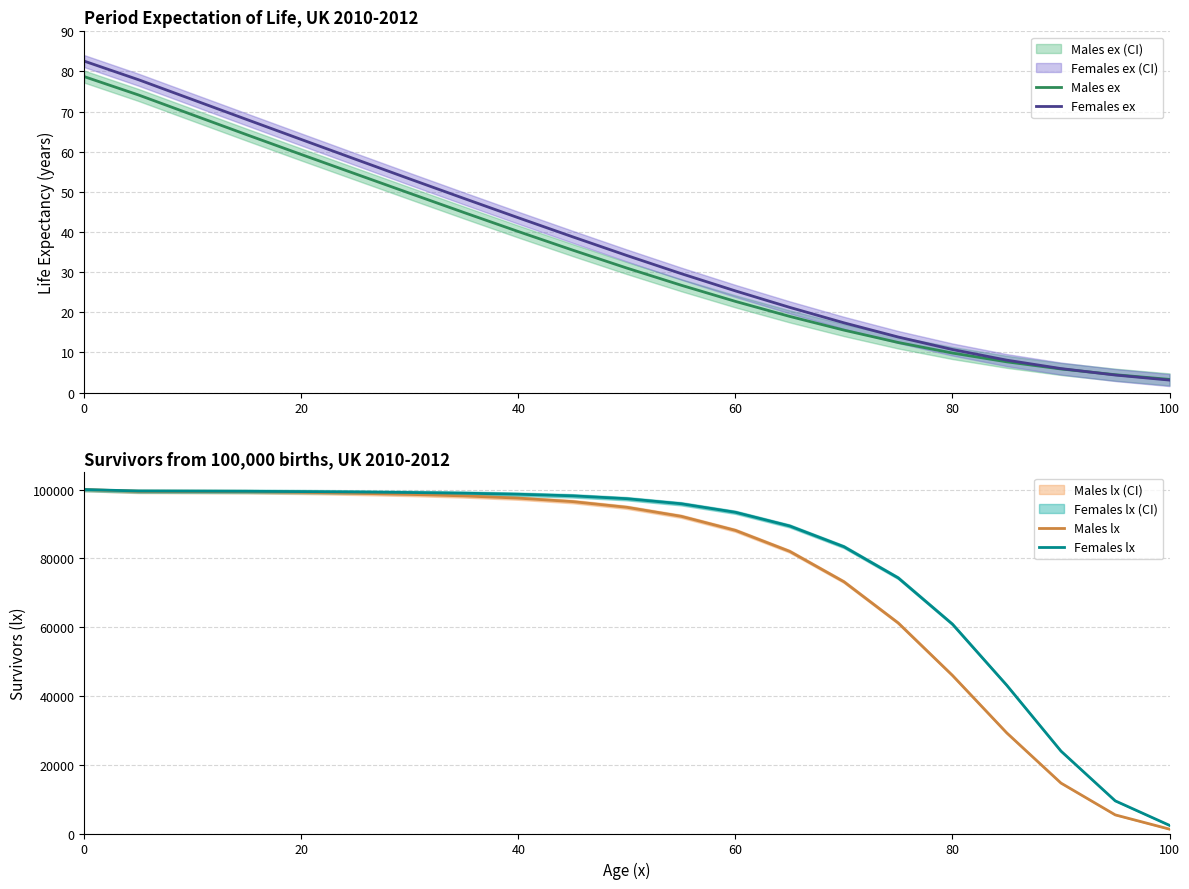

Reading right to left, transcribe all the data shown in this chart.

Males ex: 3.3	4.4	5.9	7.7	9.8	12.5	15.6	19.0	22.7	26.7	31.0	35.5	40.1	44.8	49.6	54.5	59.3	64.2	69.2	74.1	78.7
Females ex: 3.1	4.4	6.0	8.1	10.7	13.8	17.4	21.2	25.3	29.6	34.1	38.8	43.5	48.4	53.2	58.1	63.0	68.0	73.0	77.9	82.6
Males lx: 1270.0	5415.0	14660.0	29256.0	45958.0	61211.0	73190.0	82027.0	88124.0	92208.0	94829.0	96480.0	97493.0	98139.0	98582.6	98908.3	99182.9	99351.7	99403.5	99452.6	100000.0
Females lx: 2370.0	9491.0	23956.0	43106.0	60857.0	74317.0	83370.0	89399.0	93378.0	95859.0	97328.0	98161.0	98627.0	98928.0	99128.9	99279.6	99390.9	99477.5	99518.9	99557.6	100000.0